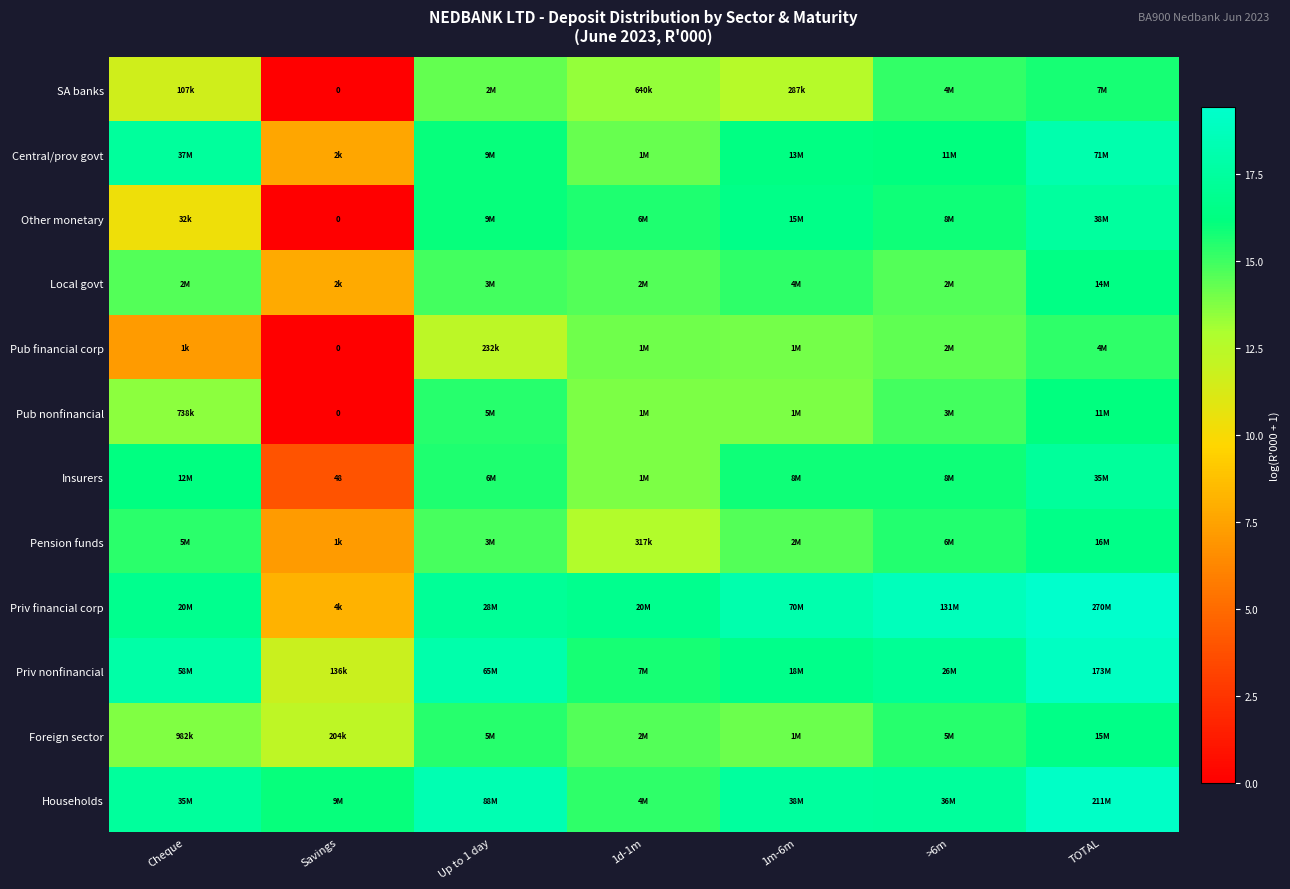

Which category has the highest value in the Insurers series?

TOTAL